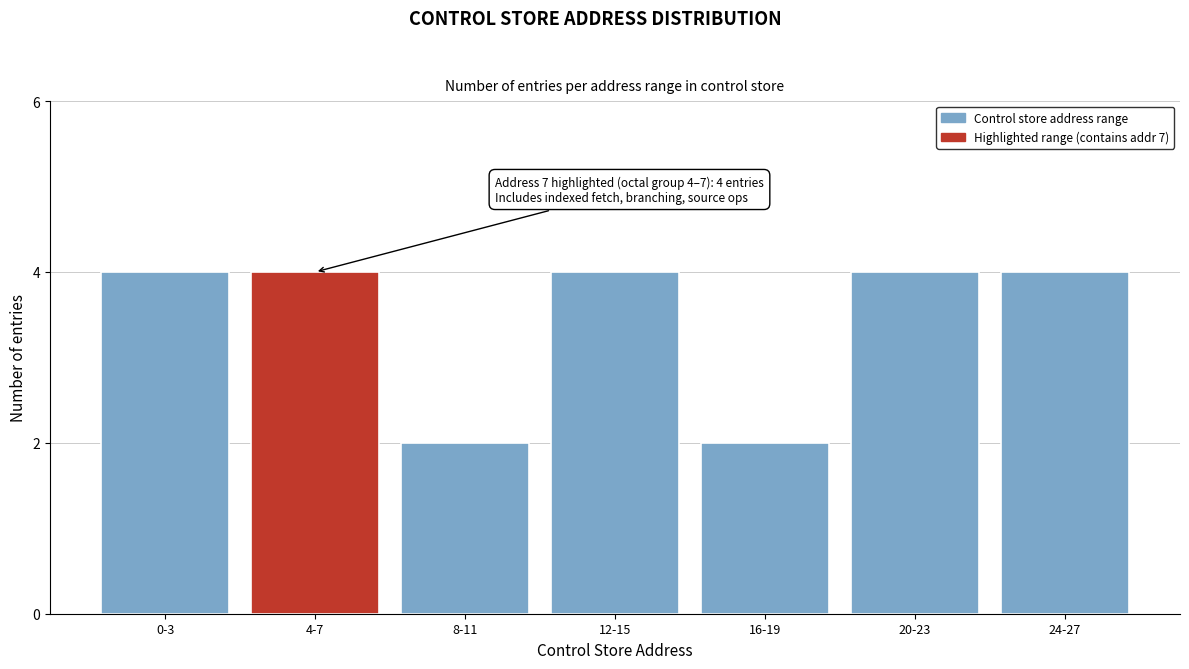

Reading left to right, transcribe all the data shown in this chart.

4	4	2	4	2	4	4